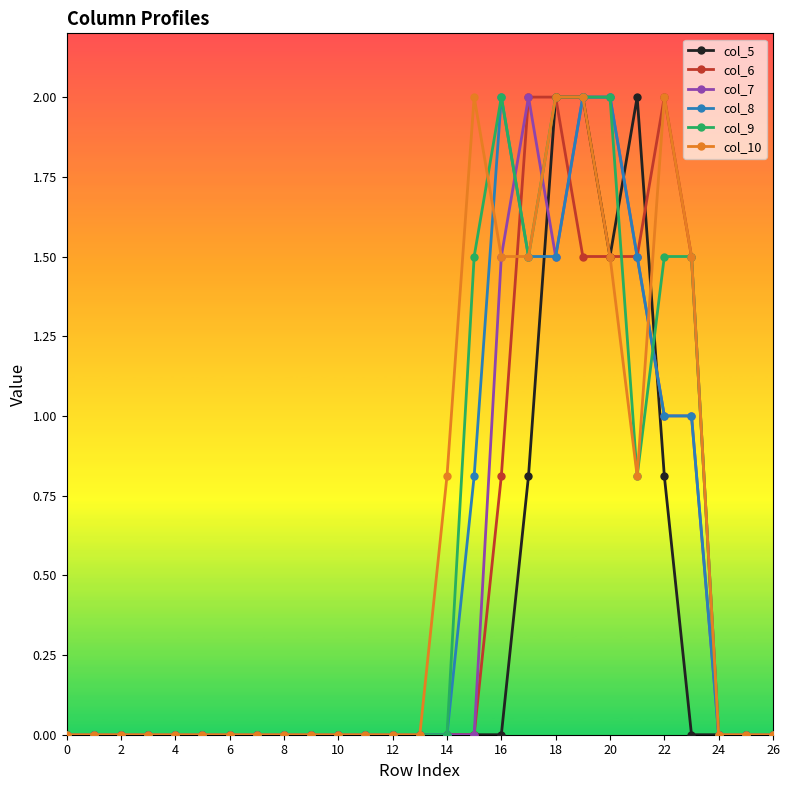

Which series has the largest total across all categories?

col_10